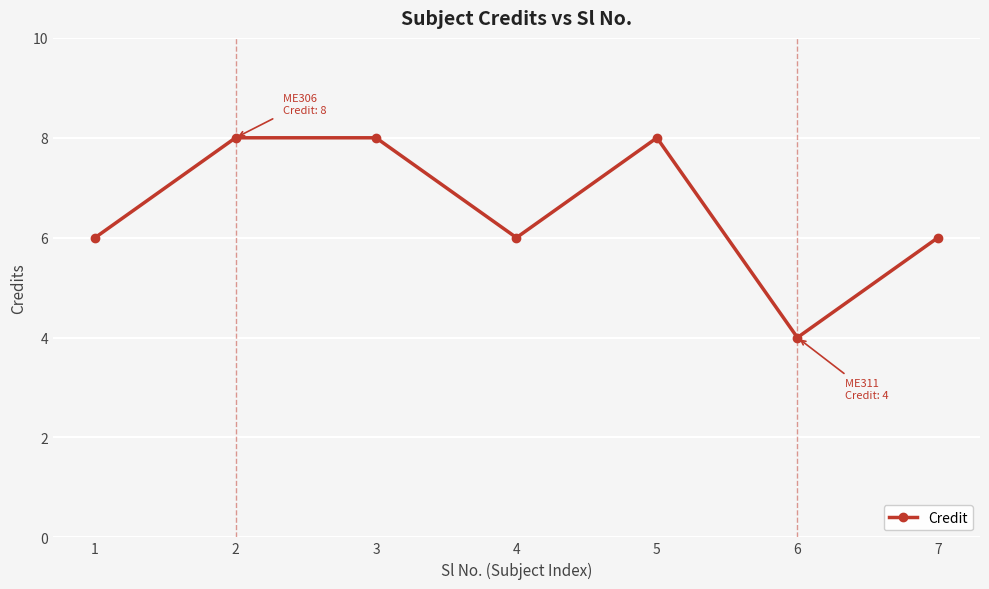

Approximately how many times larger is the value at 1 compared to 4?

1.0